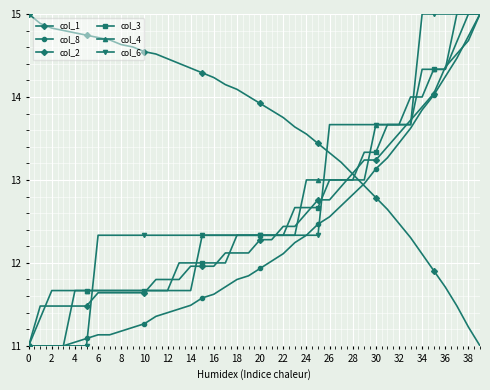

How many lines are shown in the chart?

6